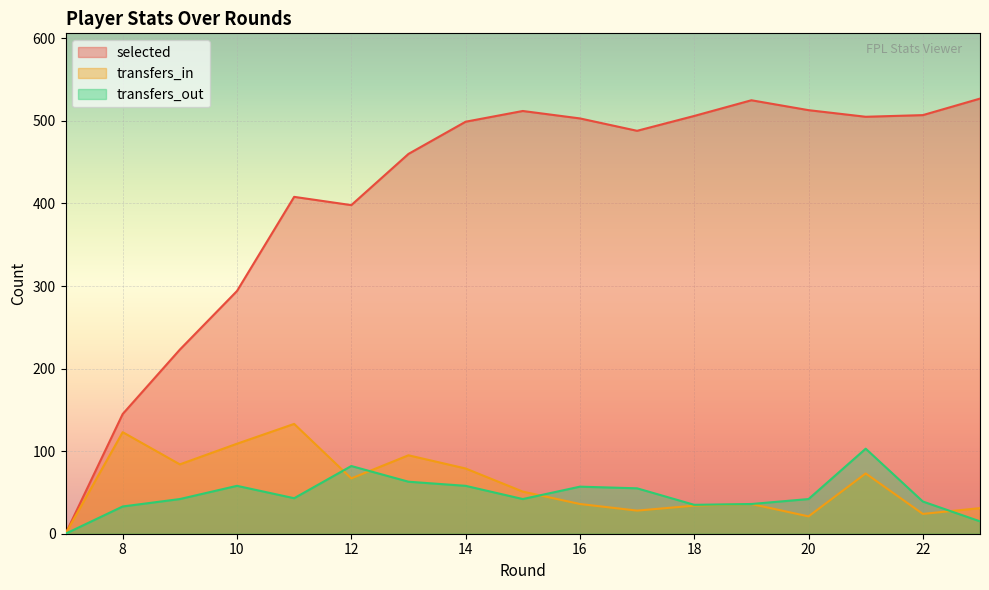

Which series changed the most between 9 and 16?

selected